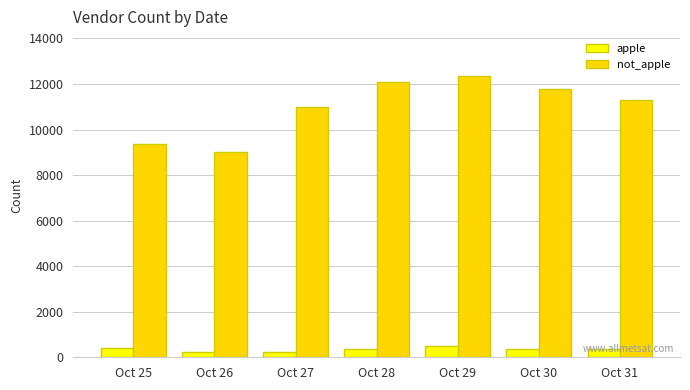

At how many categories does at least one series exceed 10286?

5